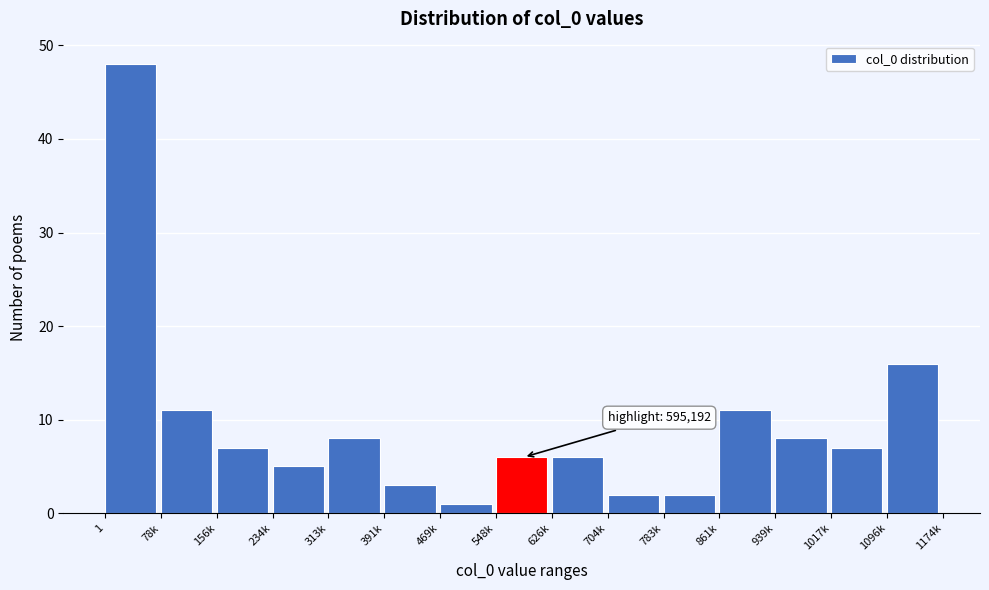

Reading left to right, extract all data points from this chart.

1=48	78k=11	156k=7	234k=5	313k=8	391k=3	469k=1	548k=6	626k=6	704k=2	783k=2	861k=11	939k=8	1017k=7	1096k=16